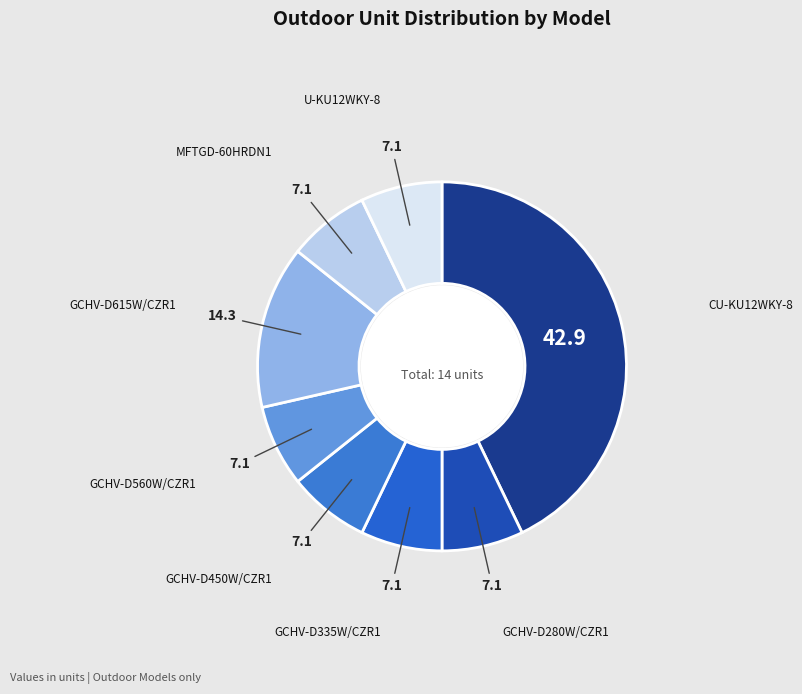

Which category has the biggest portion of the pie?

CU-KU12WKY-8